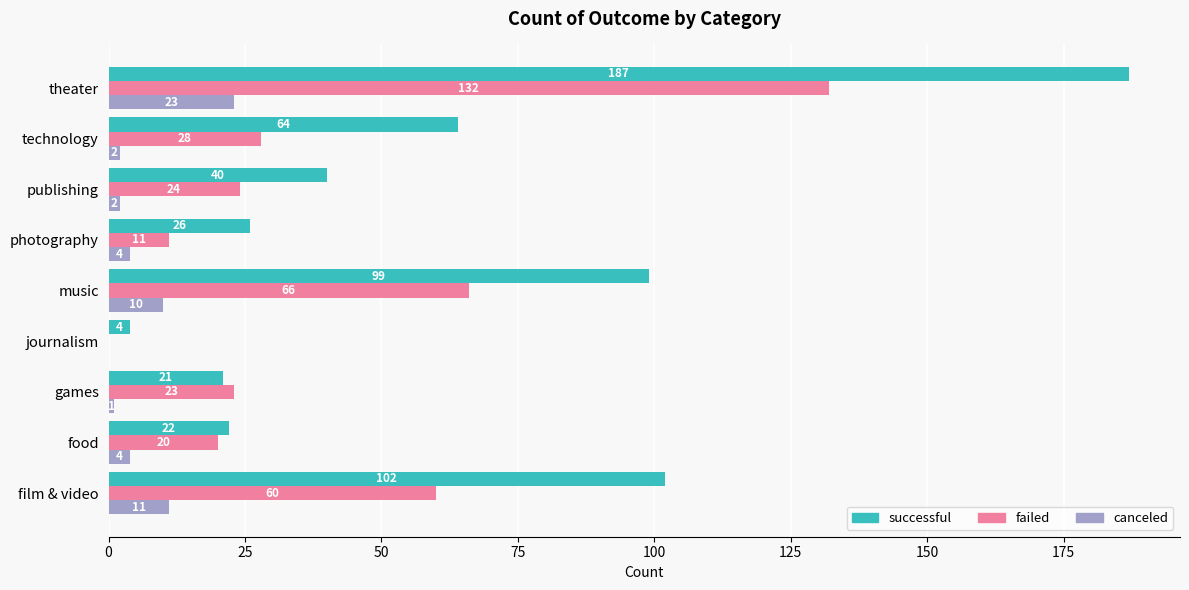

True or false: failed has a value of 9 at games.

False